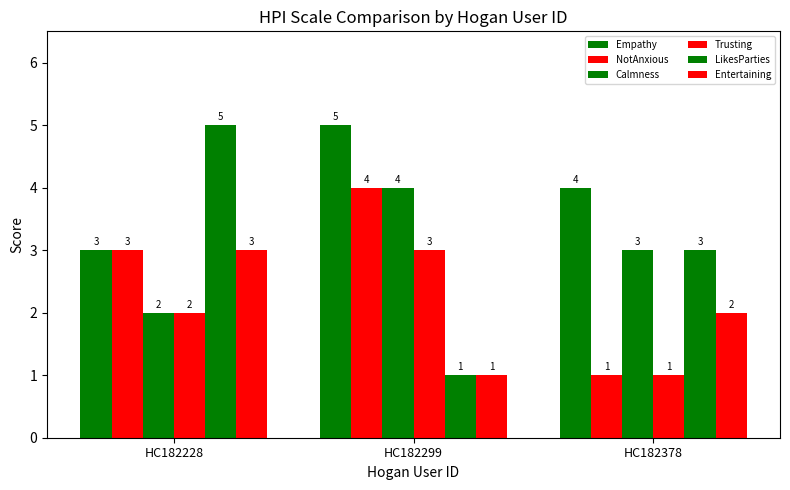

Reading left to right, extract all data points from this chart.

Empathy: HC182228=3	HC182299=5	HC182378=4
NotAnxious: HC182228=3	HC182299=4	HC182378=1
Calmness: HC182228=2	HC182299=4	HC182378=3
Trusting: HC182228=2	HC182299=3	HC182378=1
LikesParties: HC182228=5	HC182299=1	HC182378=3
Entertaining: HC182228=3	HC182299=1	HC182378=2